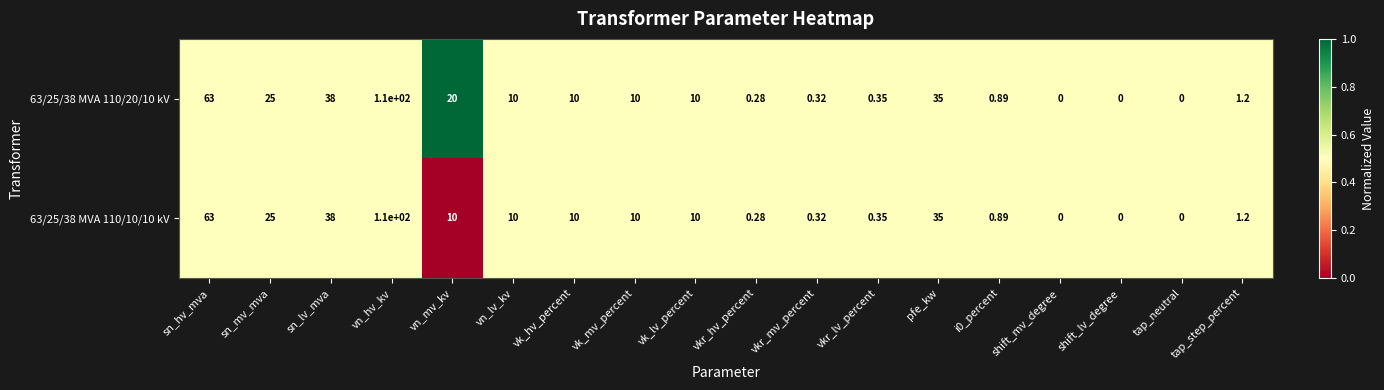

At which category is the sum across all series the highest?

vn_hv_kv